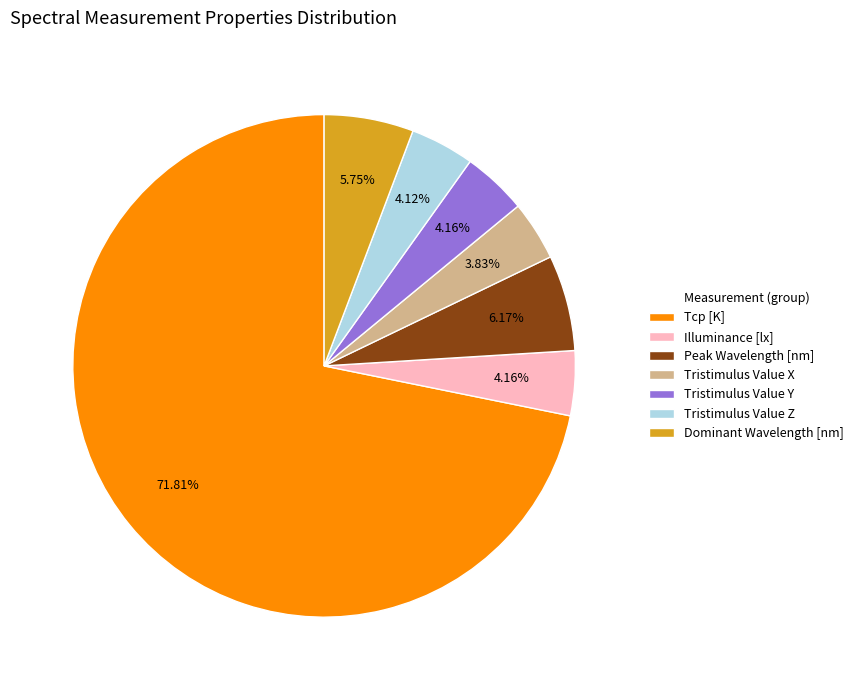

Which category has the biggest portion of the pie?

Tcp [K]